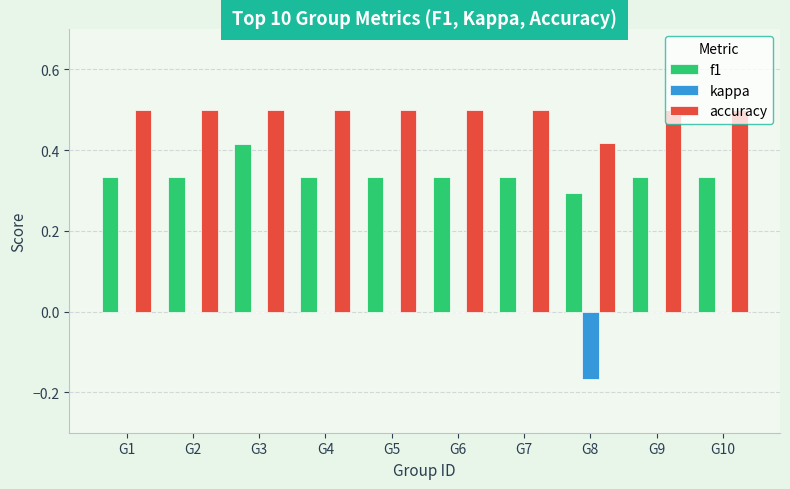

Between G3 and G10, which series saw the biggest shift?

f1